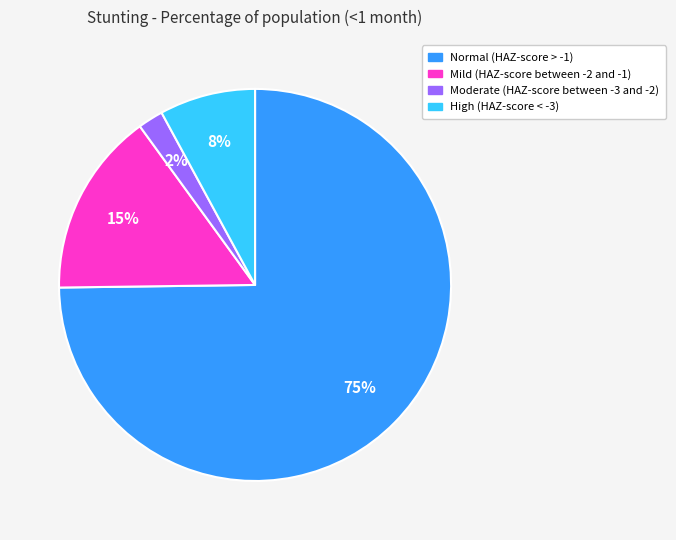

The Moderate (HAZ-score between -3 and -2) slice represents 12% of the pie. True or false?

False